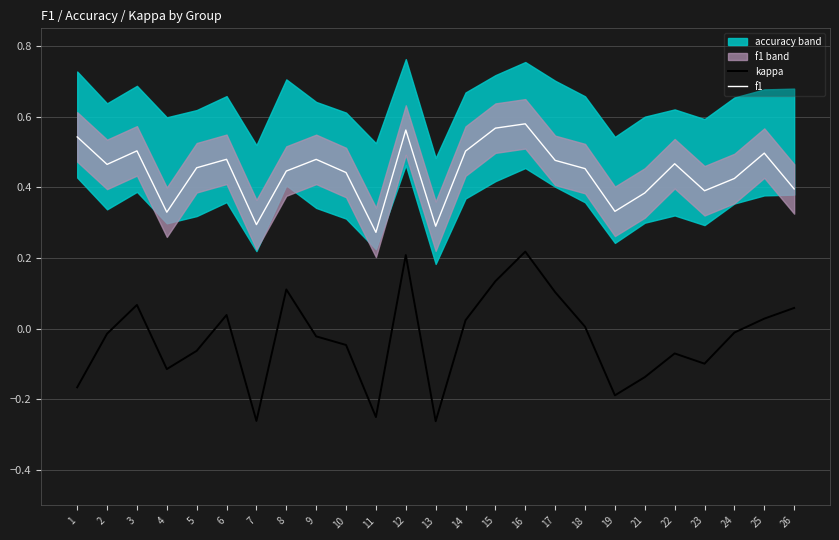

At which category does f1 reach its first local valley?

2